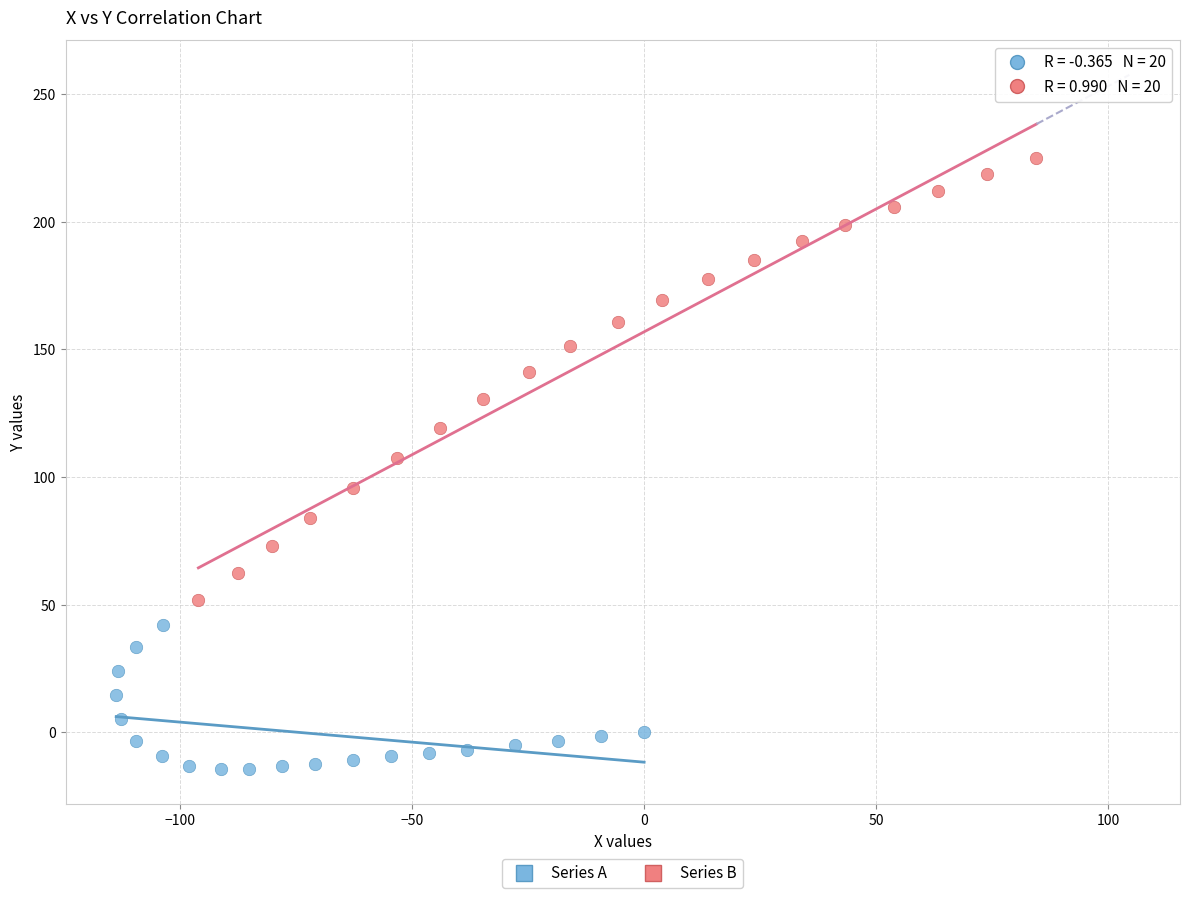

What are all the series names shown in the legend?

Series A, Series B